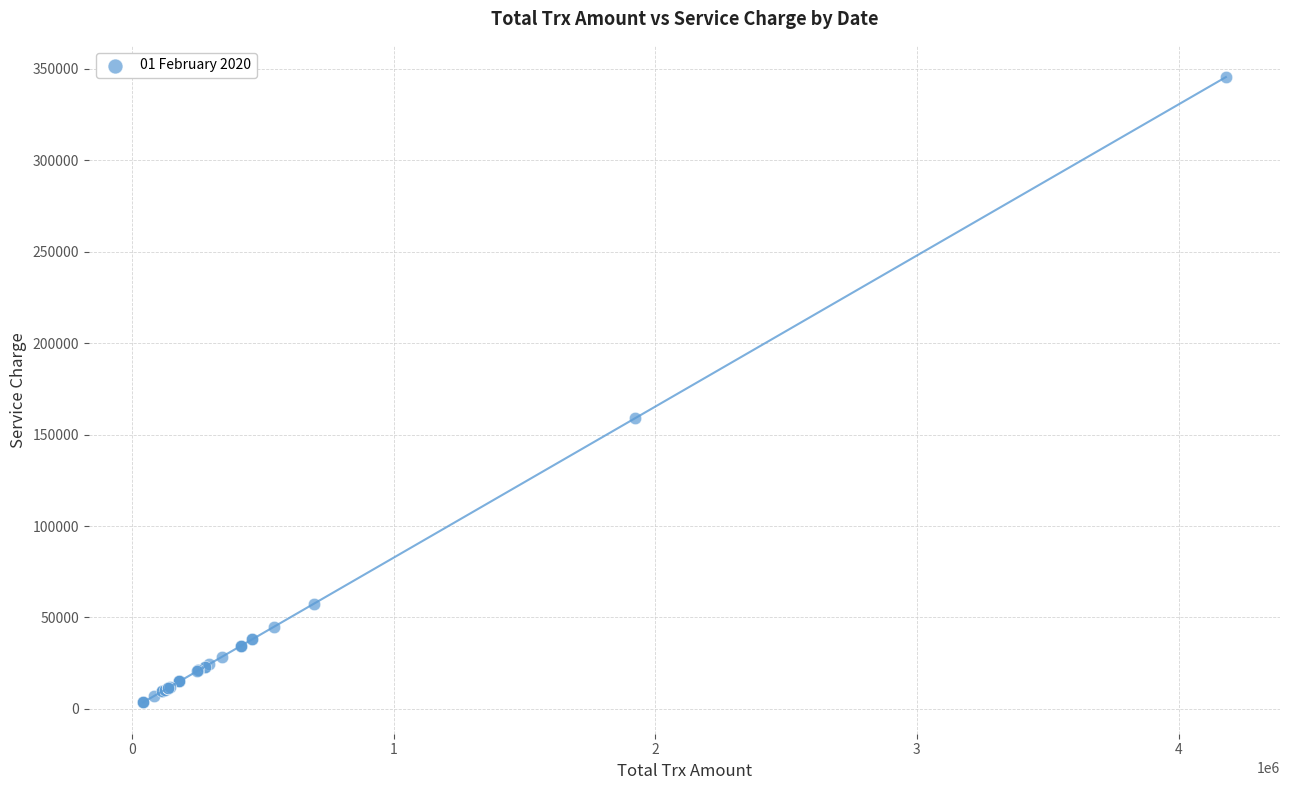

What Y value in the scatter plot is closest to 174500?

159000